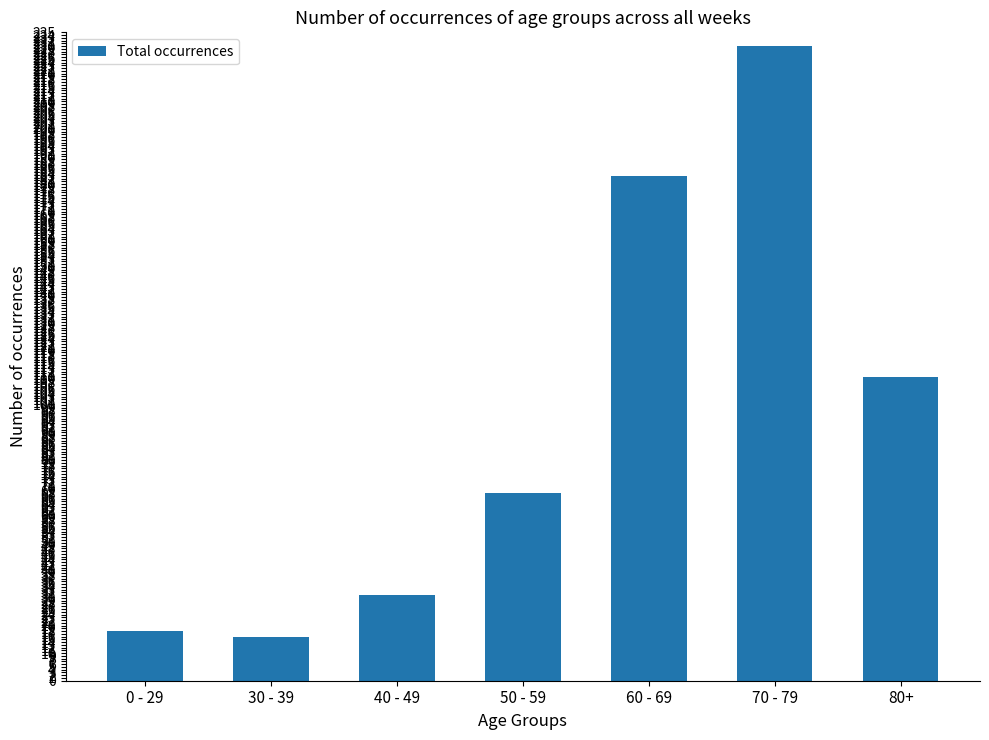

List the labels in order of value, smallest first.

30 - 39, 0 - 29, 40 - 49, 50 - 59, 80+, 60 - 69, 70 - 79